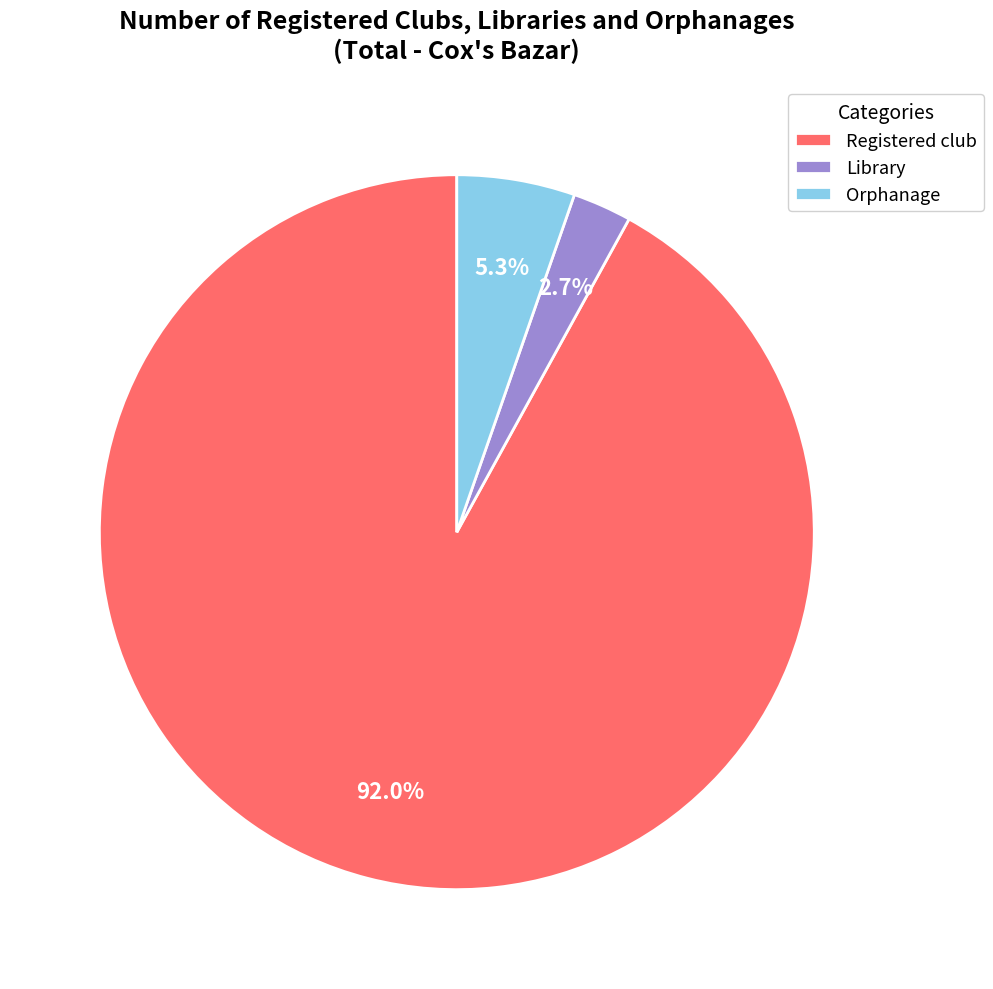

Which slice is the largest?

Registered club